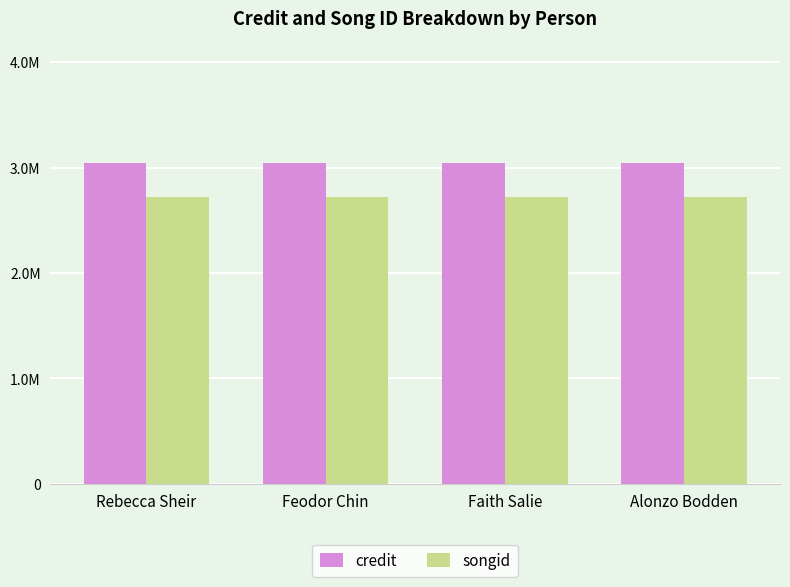

Read the songid value at Faith Salie.

2716686